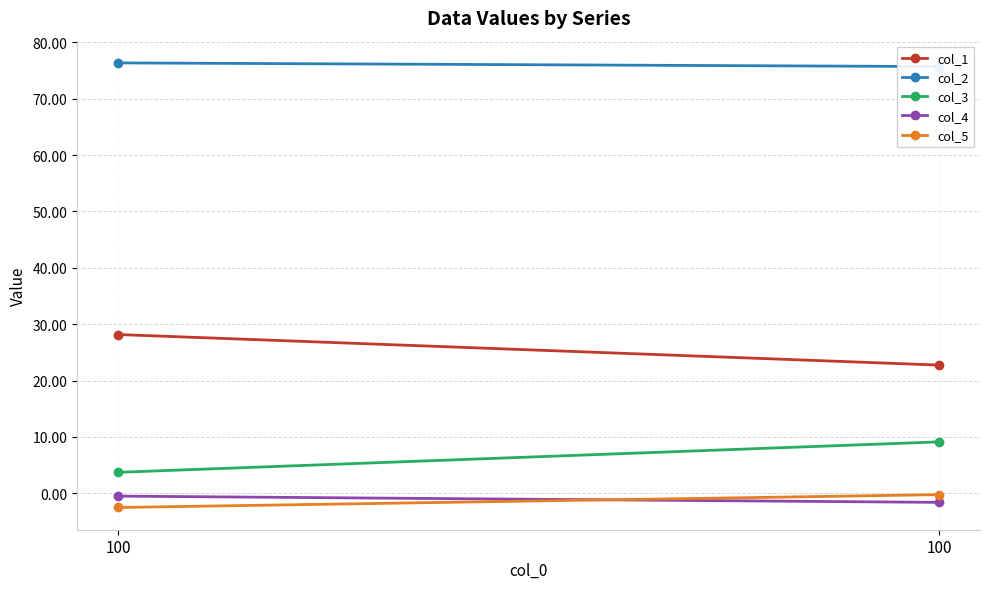

Reading left to right, extract all data points from this chart.

col_1: 28.2	22.7
col_2: 76.3	75.7
col_3: 3.7	9.1
col_4: -0.5	-1.6
col_5: -2.5	-0.2